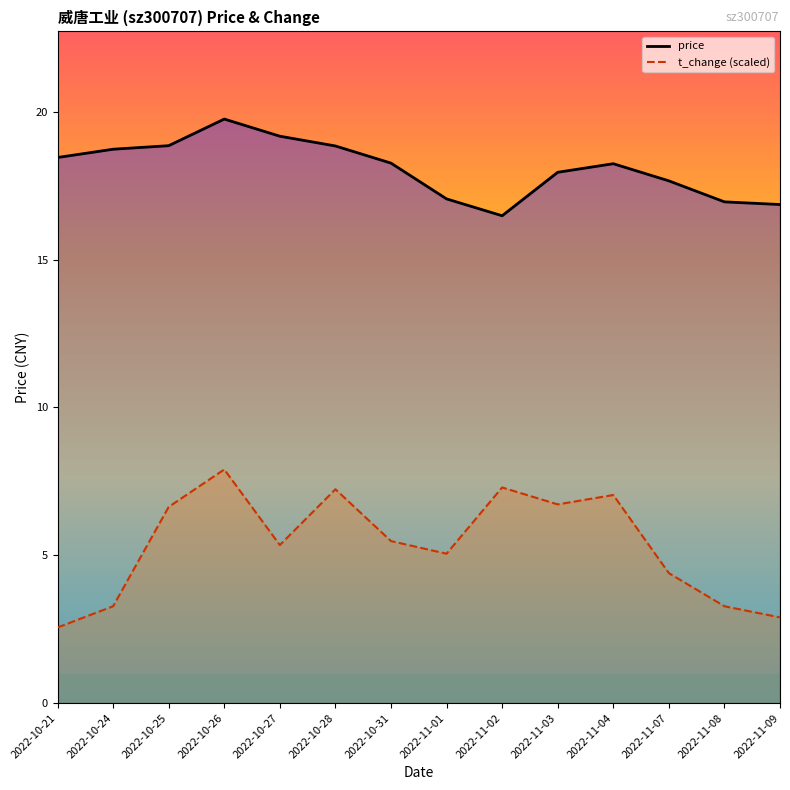

What is the value of the t_change (scaled) point at the 14th from the left?

2.9